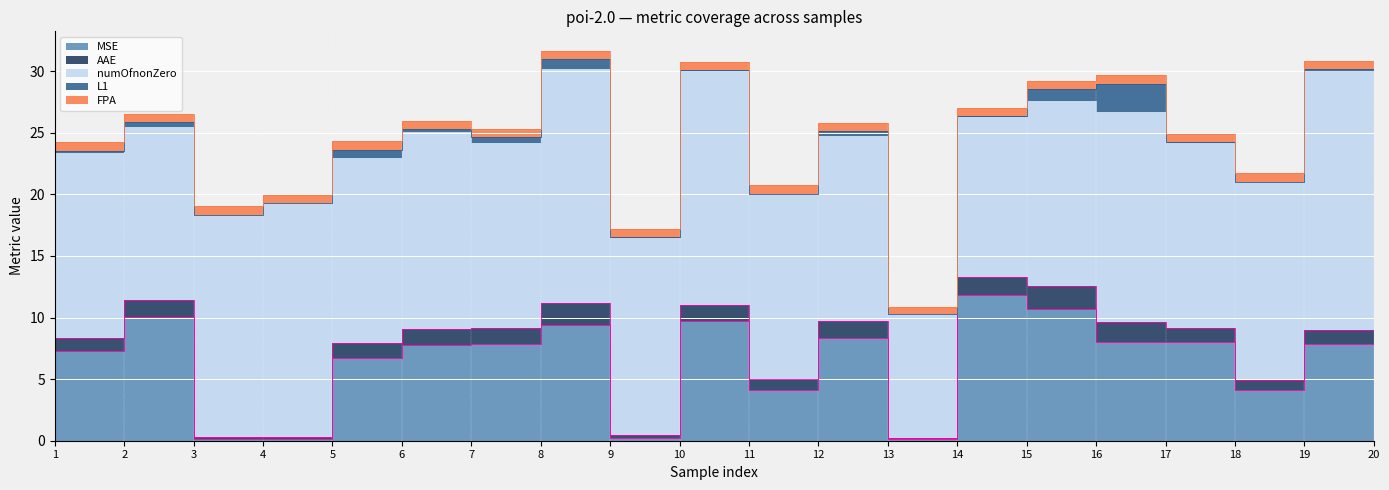

How many lines are shown in the chart?

5